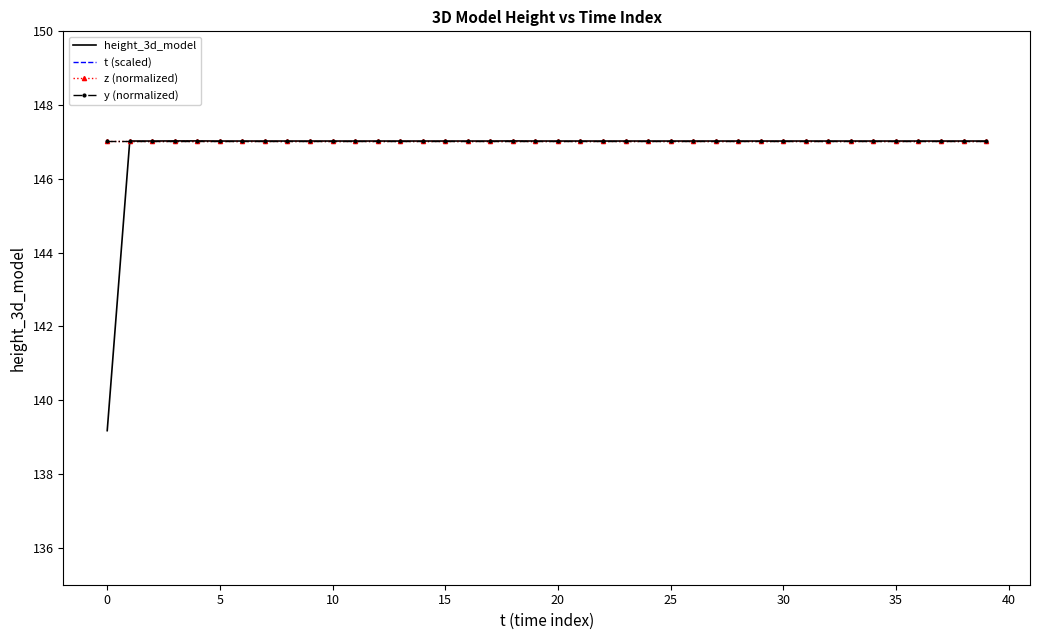

What is the difference between the maximum and minimum values in the height_3d_model series?

7.9